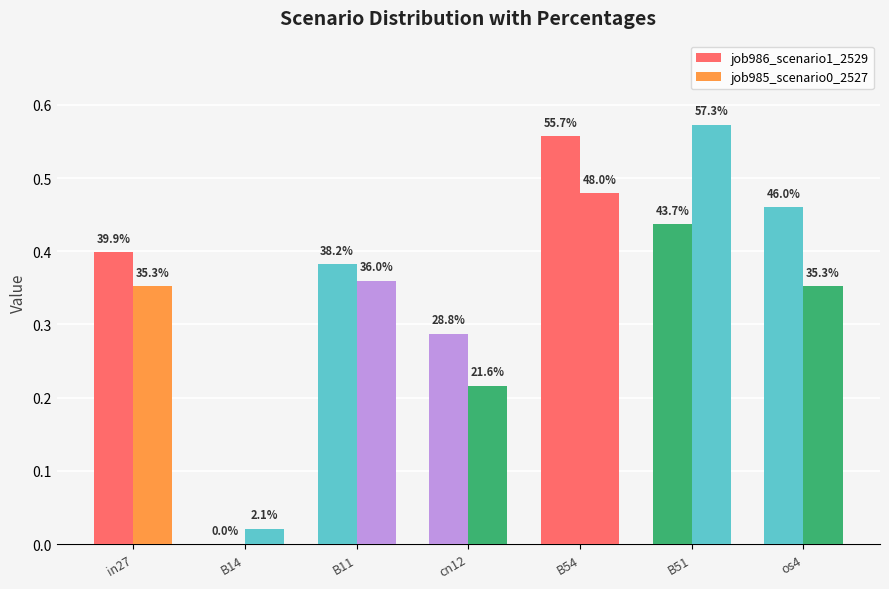

Which series has the largest total across all categories?

job986_scenario1_2529